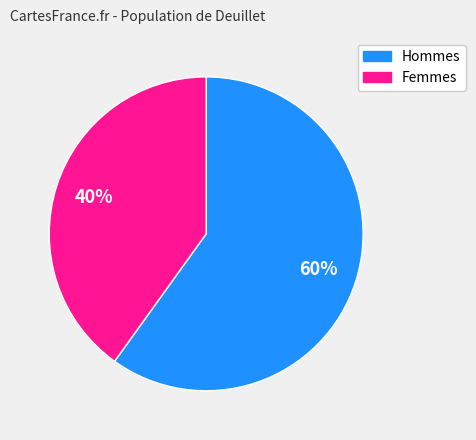

To the nearest percent, what is the average slice percentage?

50%